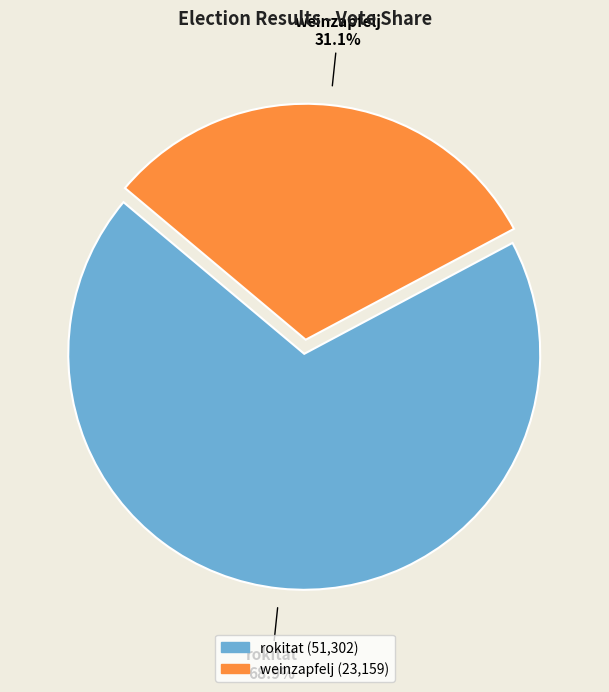

Which has a higher value, weinzapfelj or rokitat?

rokitat